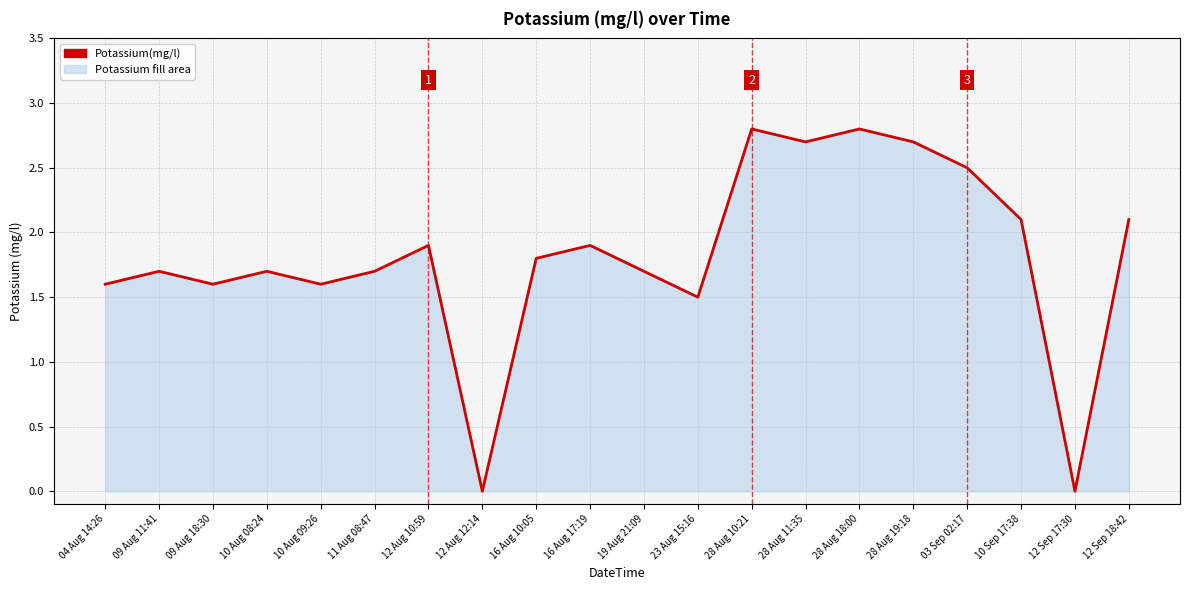

Does the chart display data point markers on the line(s)?

No